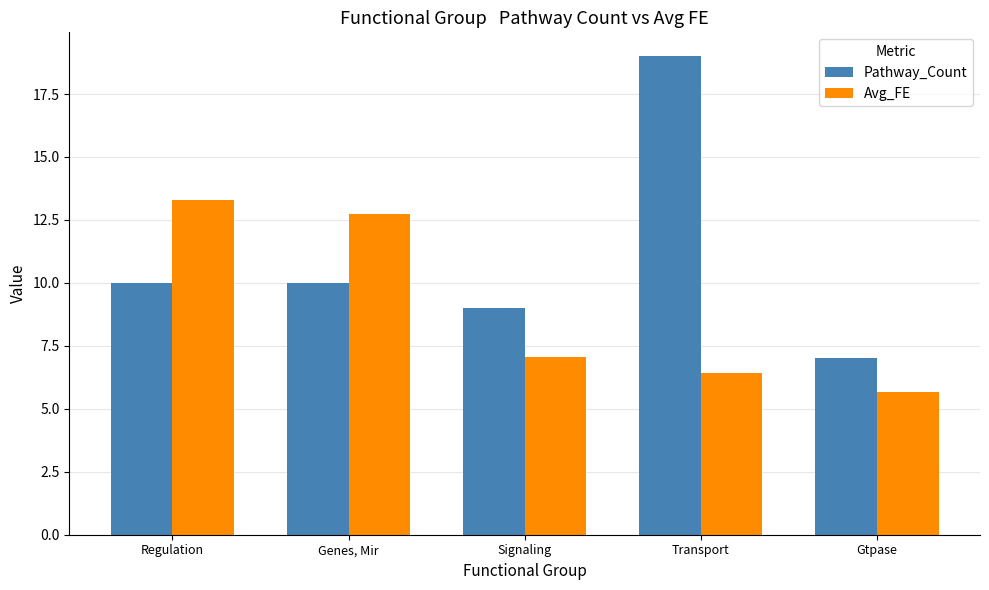

True or false: Pathway_Count has a value of 10.0 at Genes, Mir.

True